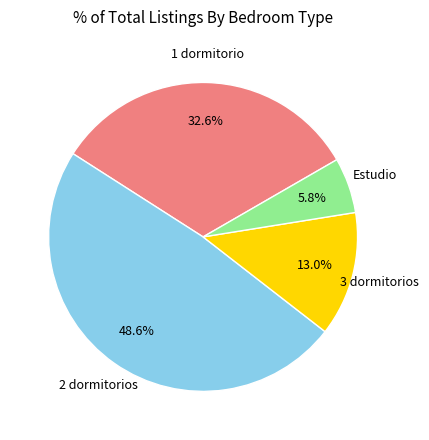

To the nearest percent, what is the average slice percentage?

25%